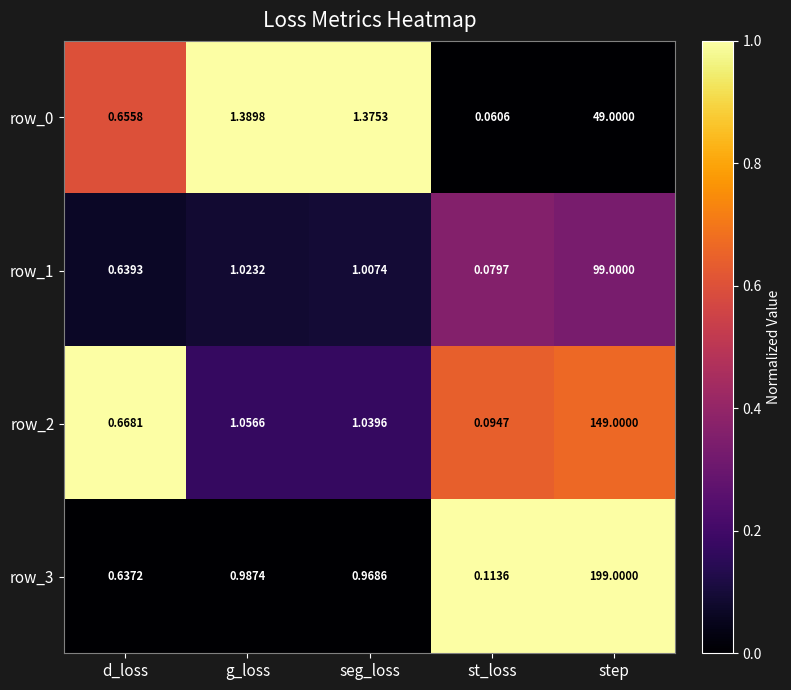

Between seg_loss and step, which series saw the biggest shift?

row_3